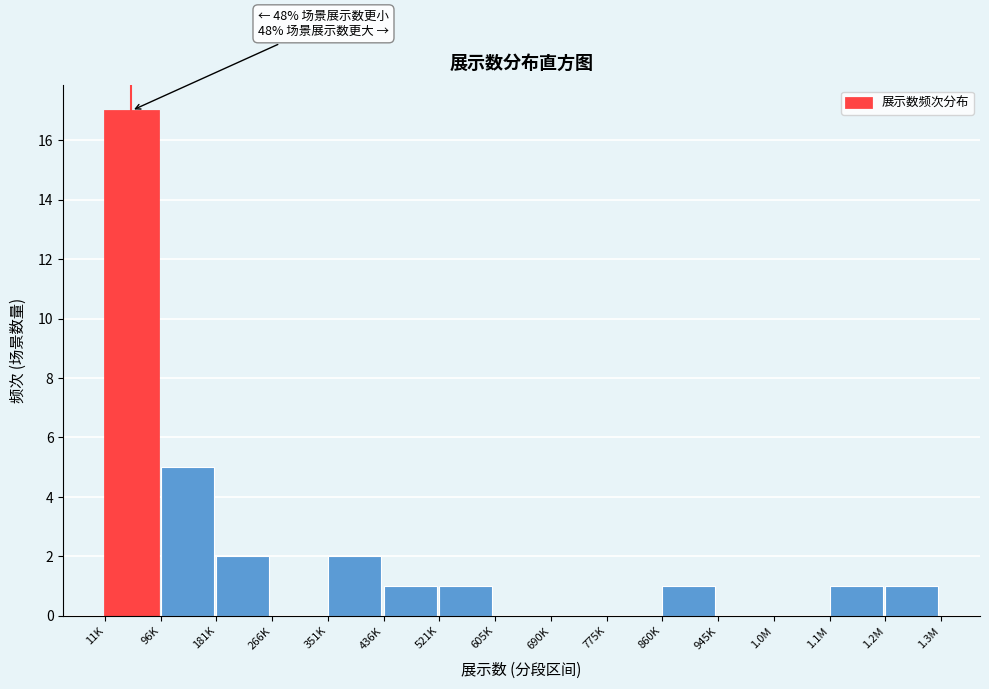

Reading left to right, list all the values displayed in this chart.

11K=17	96K=5	181K=2	266K=0	351K=2	436K=1	521K=1	605K=0	690K=0	775K=0	860K=1	945K=0	1.0M=0	1.1M=1	1.2M=1